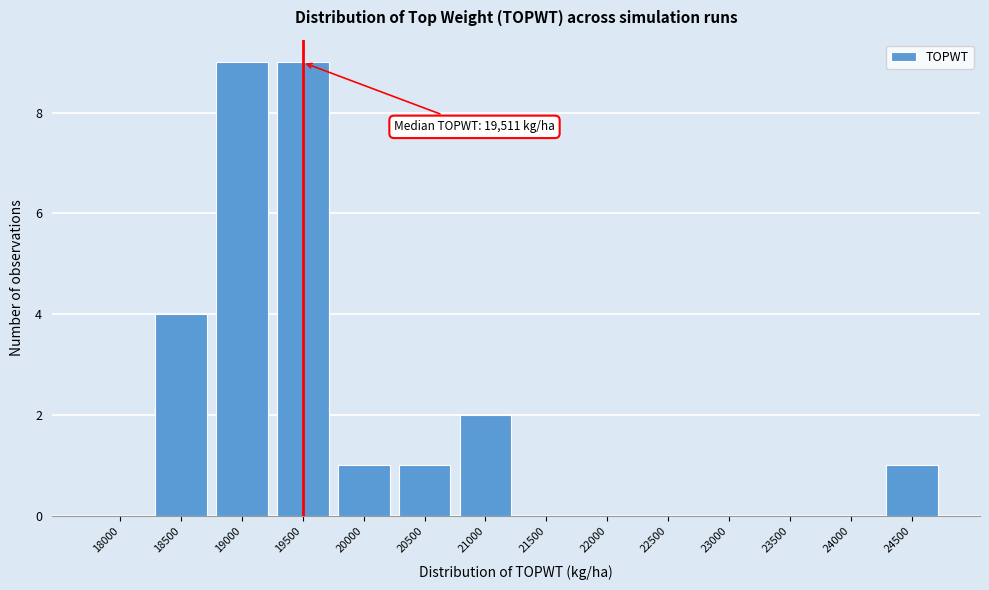

Reading left to right, extract all data points from this chart.

18000=0	18500=4	19000=9	19500=9	20000=1	20500=1	21000=2	21500=0	22000=0	22500=0	23000=0	23500=0	24000=0	24500=1